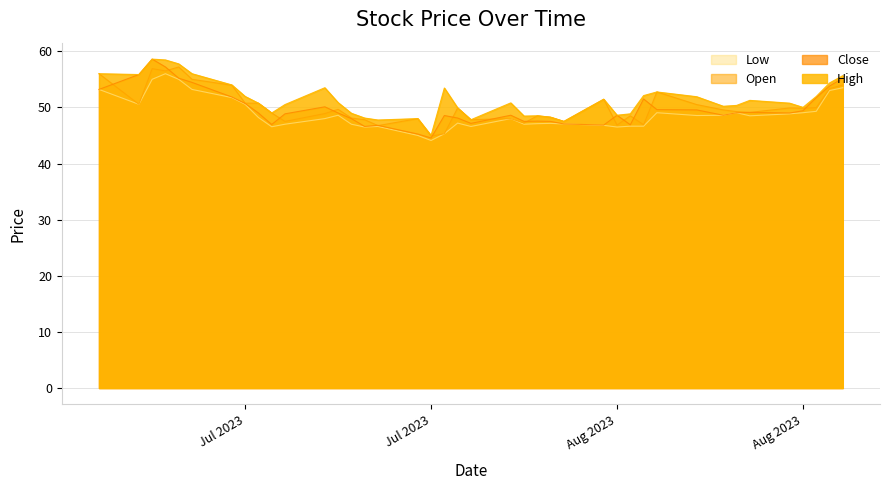

Count the number of categories in the chart.

40